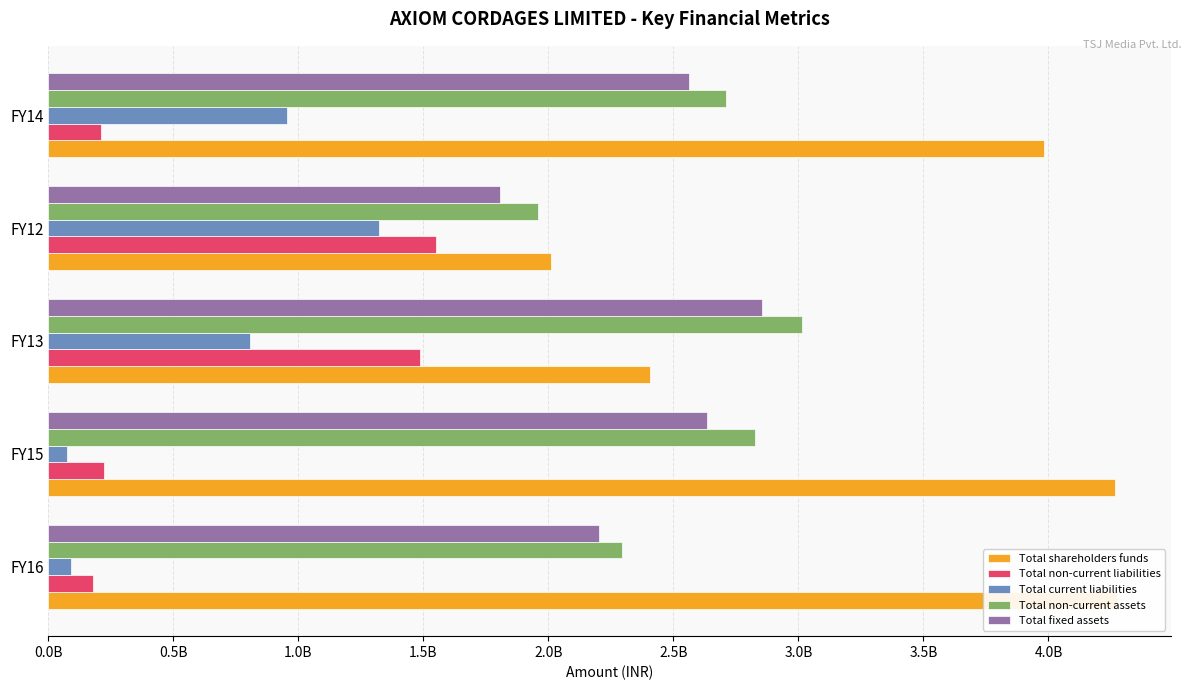

What is the average value of the Total fixed assets series?

2412240000